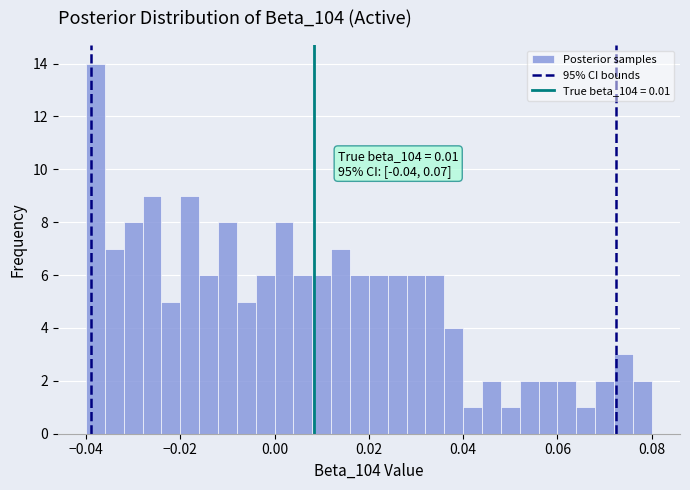

Read against the x-axis, roughly where is the centre of the tallest bar?

-0.038